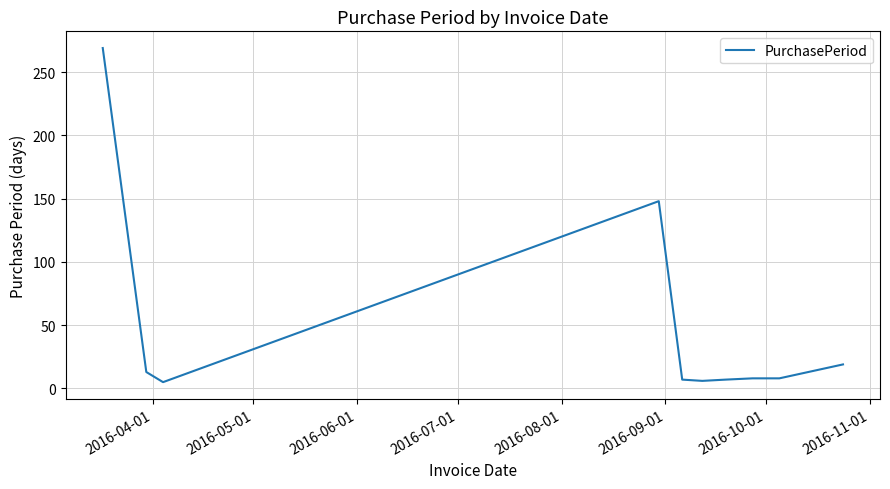

What is the greatest value displayed?

269